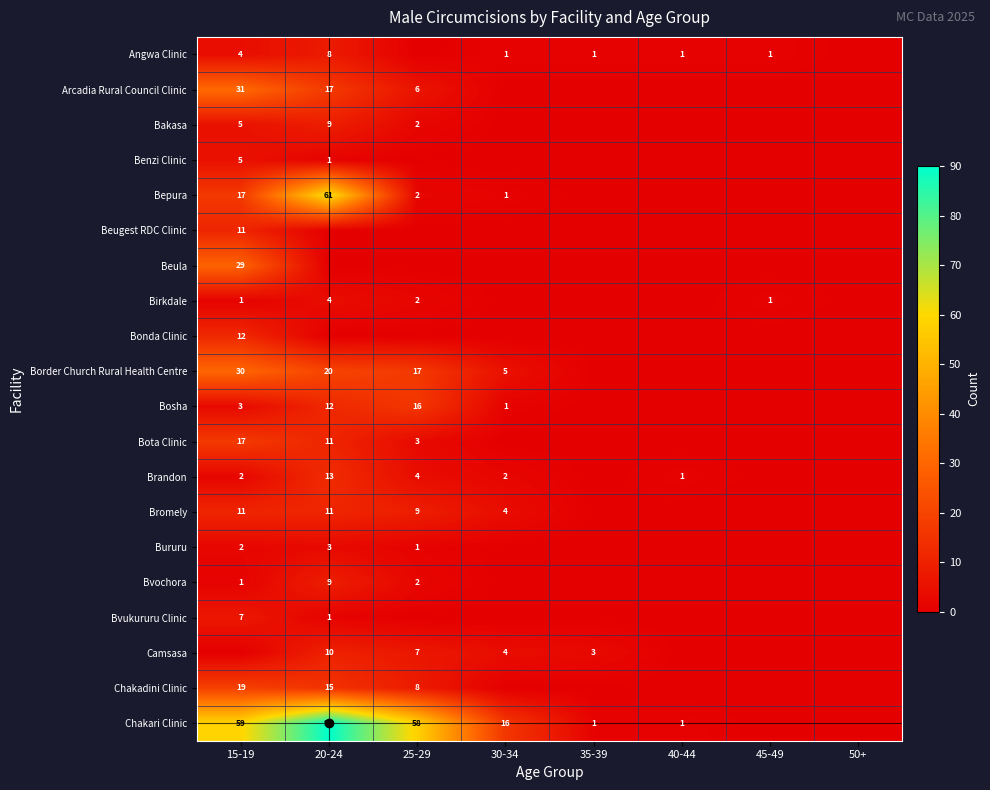

True or false: Border Church Rural Health Centre has a value of 17 at 25-29.

True